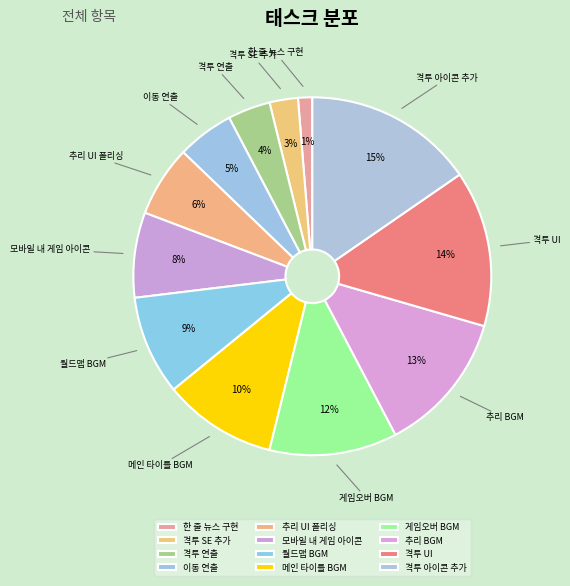

What percentage is the 격투 SE 추가 slice, to the nearest percent?

3%